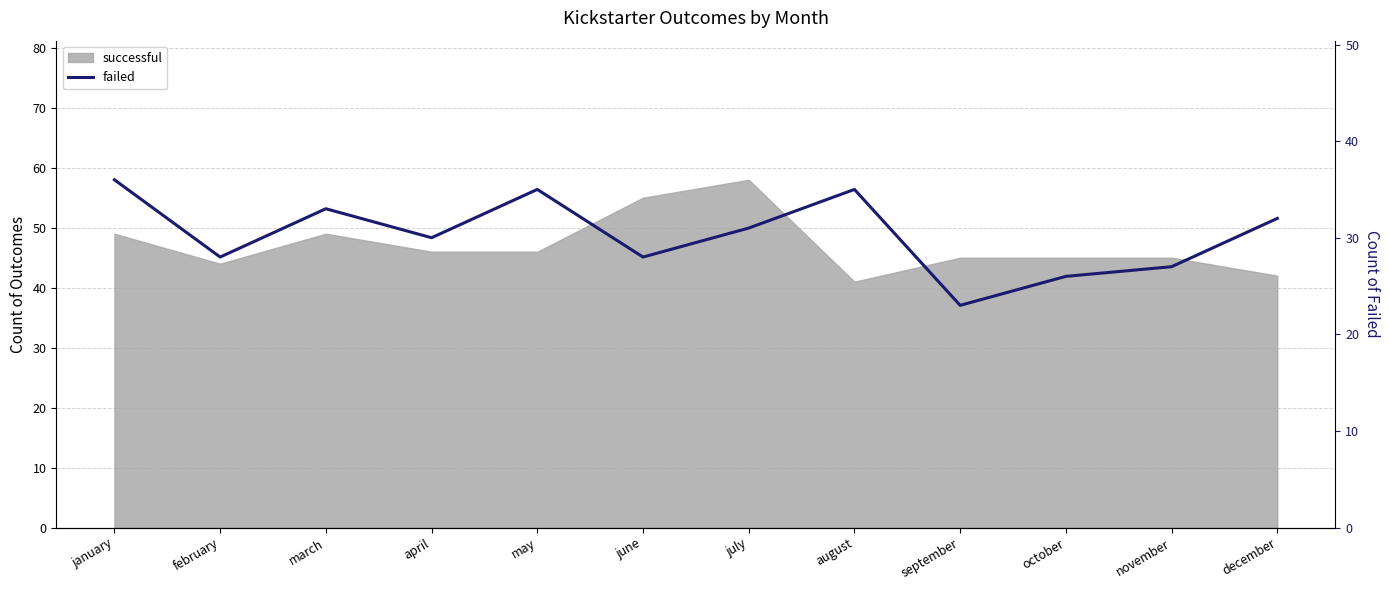

How many values exceed 31?

5